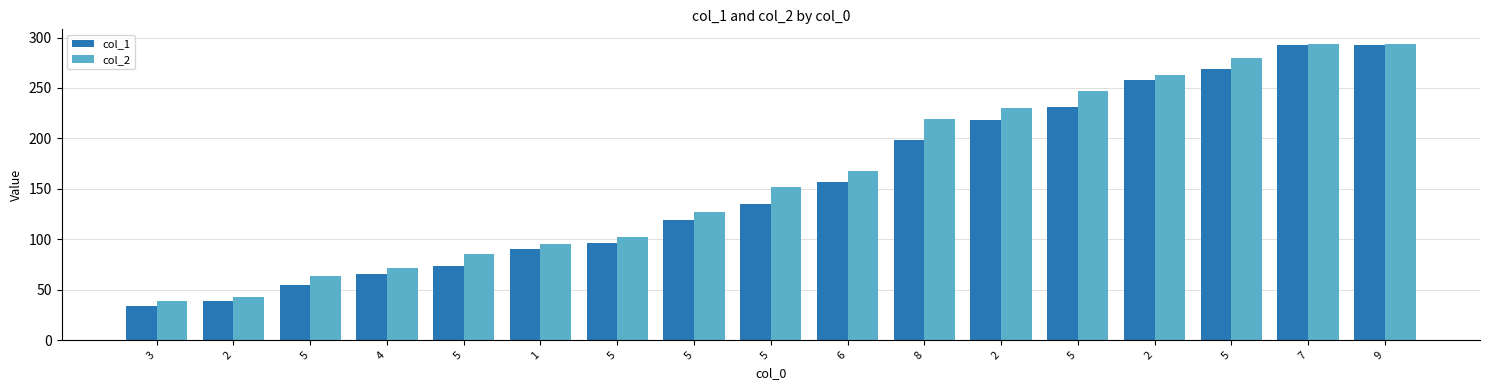

Reading left to right, what are all the values shown in this chart?

col_1: 3=33.5	2=38.5	5=54.7	4=65.6	5=73.8	1=90.7	5=95.9	5=119.6	5=135.3	6=157.2	8=198.3	2=218.5	5=231.1	2=257.6	5=268.6	7=292.4	9=292.5
col_2: 3=38.5	2=43.0	5=63.7	4=72.0	5=85.1	1=95.7	5=102.3	5=126.9	5=152.3	6=168.2	8=219.3	2=230.5	5=247.4	2=262.6	5=279.6	7=293.4	9=293.5